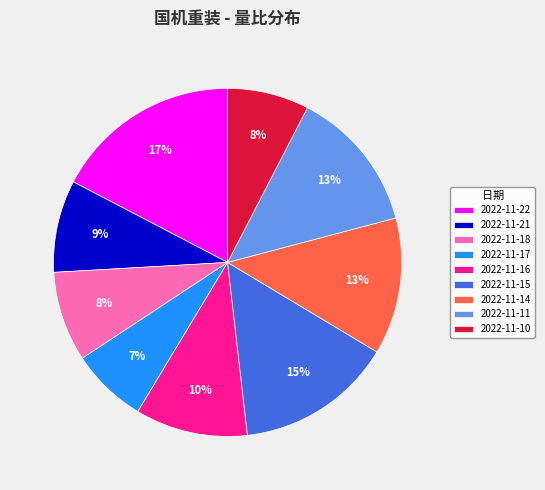

True or false: 2022-11-11 accounts for 6% of the total.

False